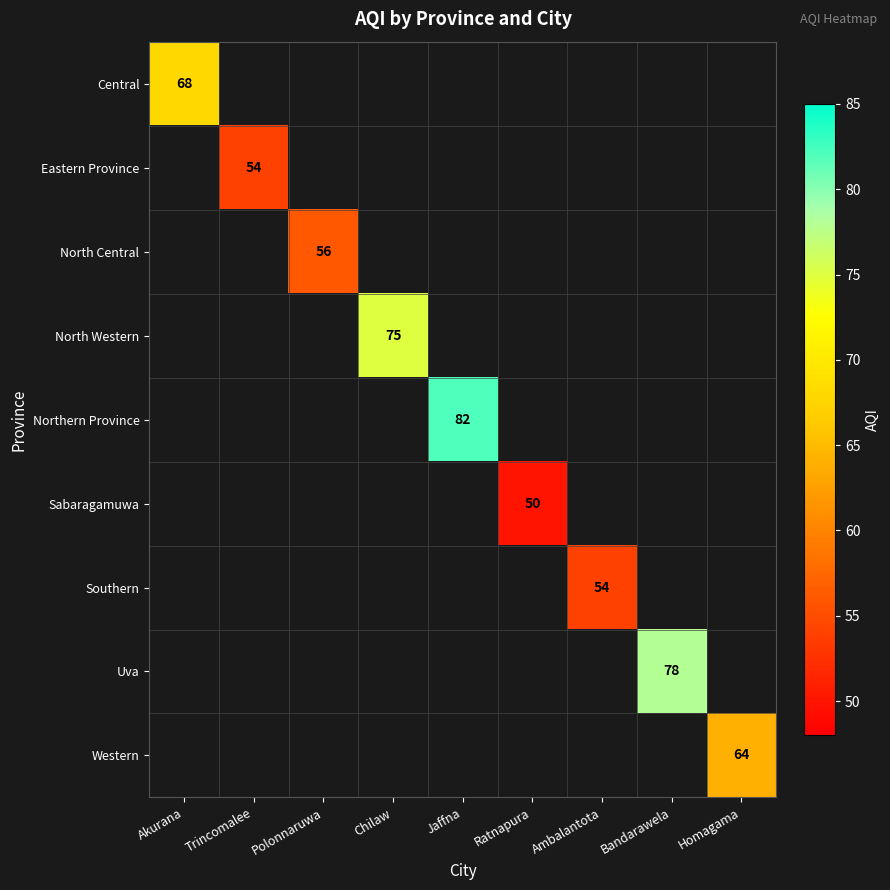

What is the minimum value shown in the chart?

50.0